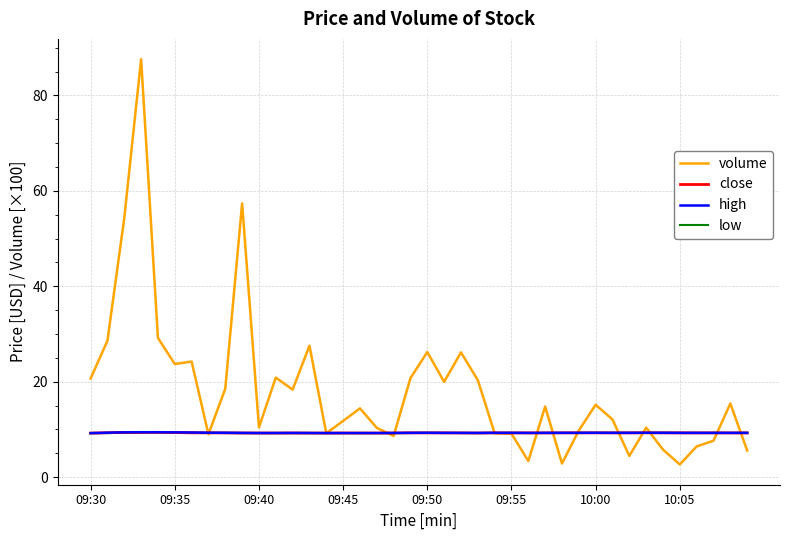

Which series has the widest spread of values?

volume